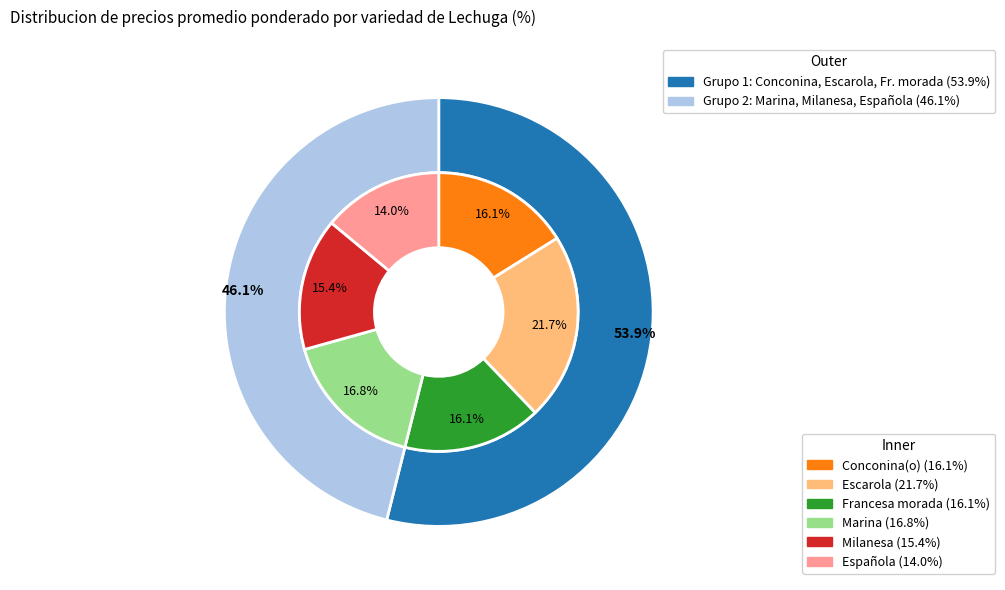

To the nearest percent, what is the average slice percentage?

17%